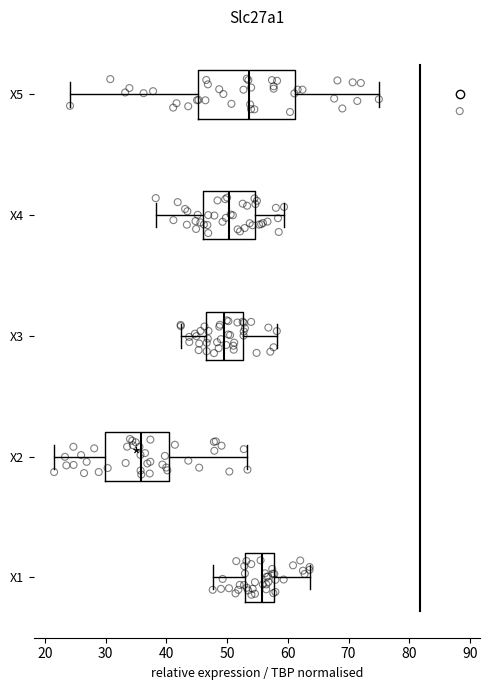

Which box is the widest, from its left edge to its right edge?

X5